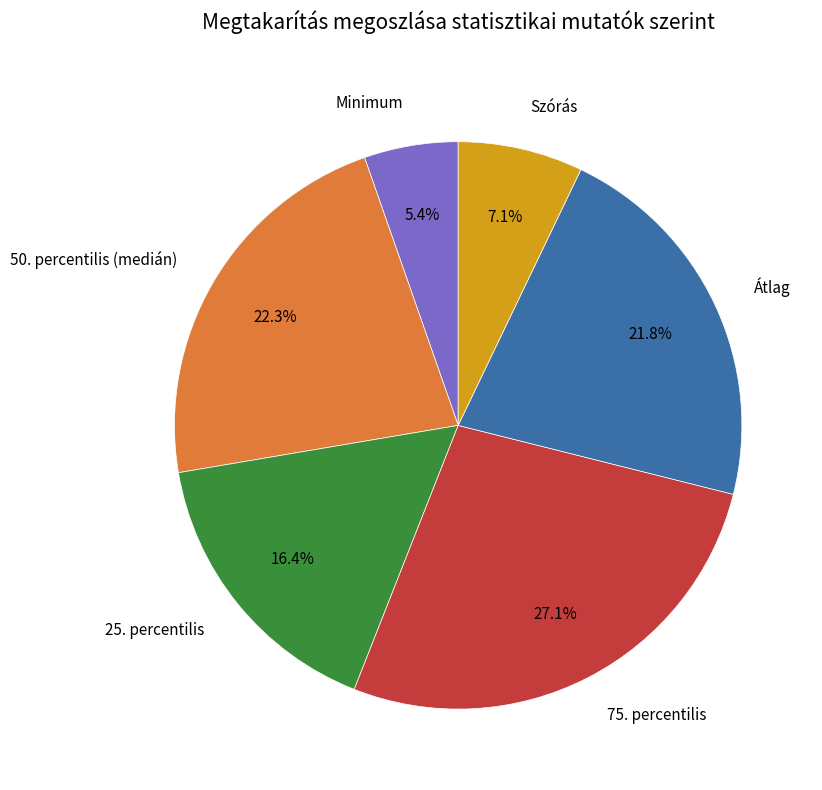

Rank the categories by value from lowest to highest.

Minimum, Szórás, 25. percentilis, Átlag, 50. percentilis (medián), 75. percentilis